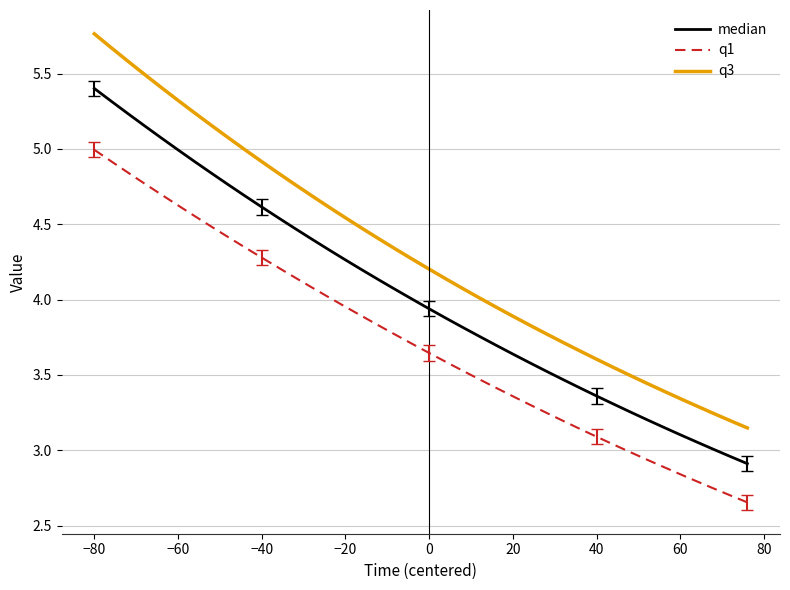

How many series are shown in this chart?

3